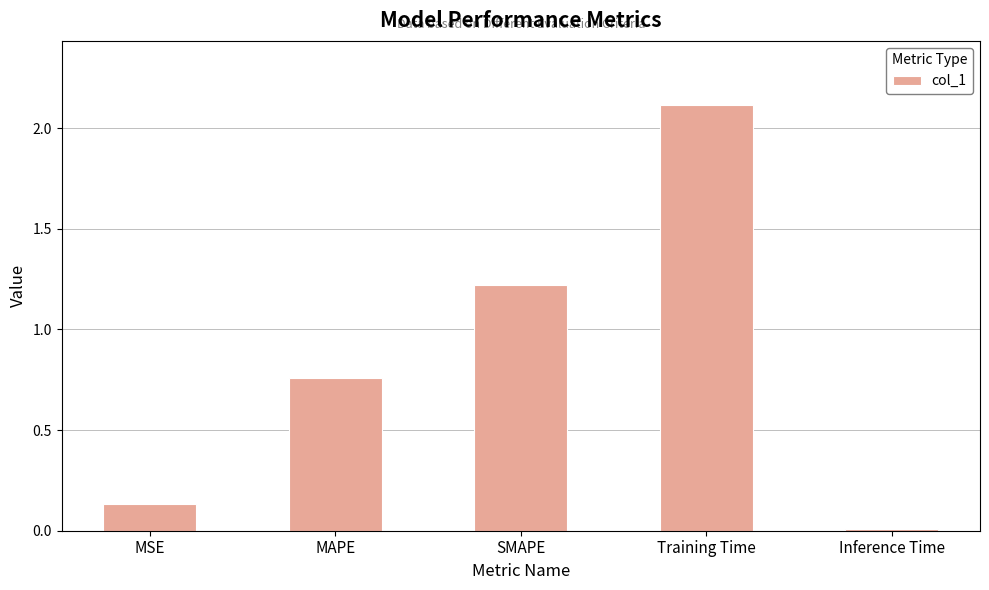

Is it true that the value at Training Time is 0.9?

False